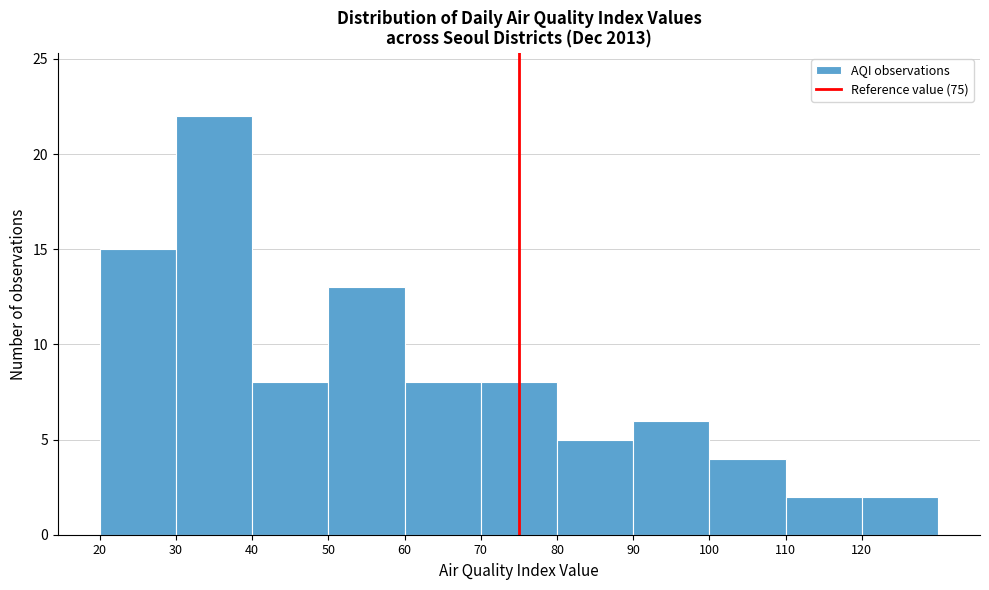

Which range on the x-axis has the tallest bar?

30 to 40